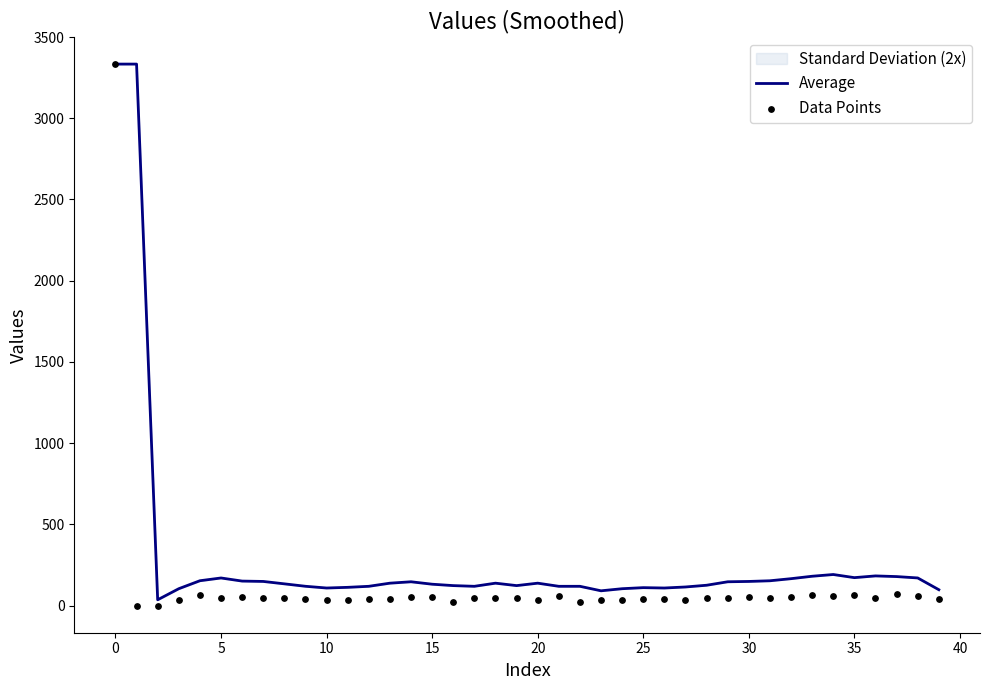

Which series has the largest total across all categories?

Average